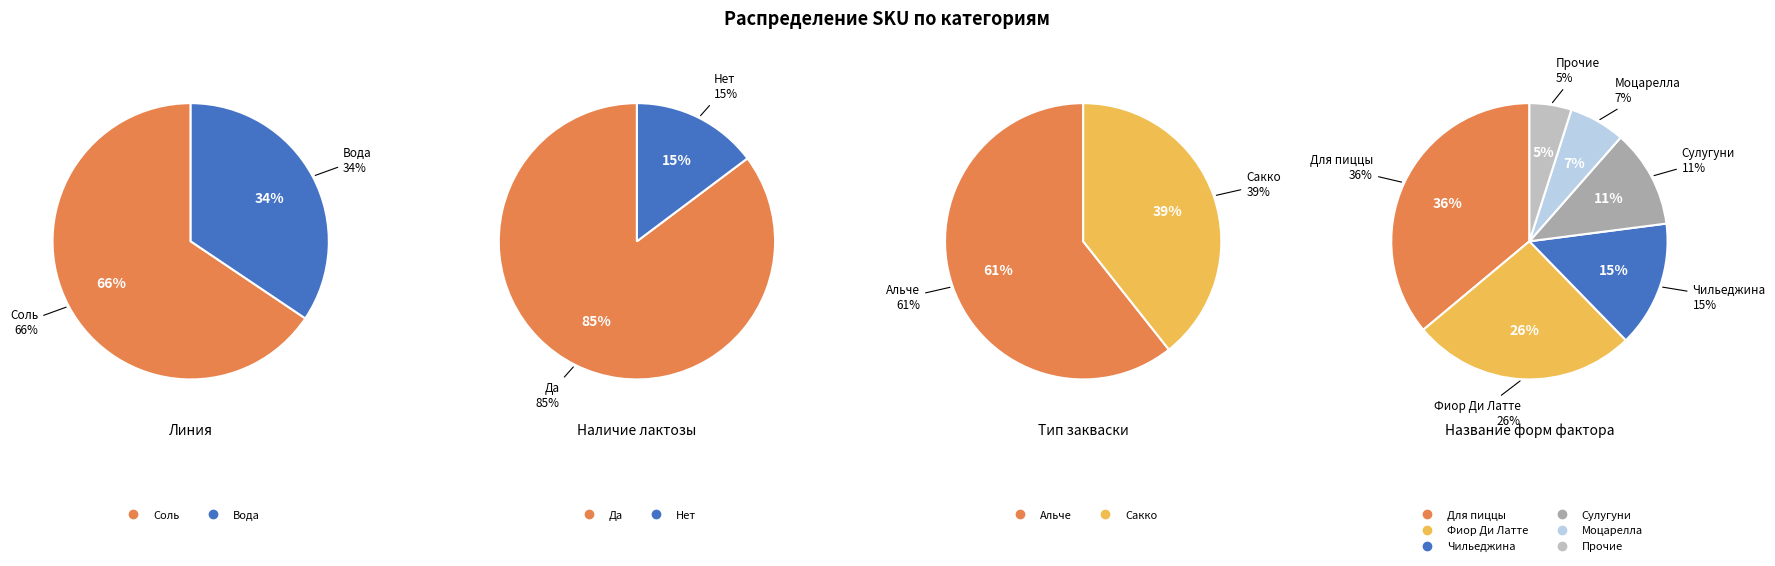

Does any single category account for the majority?

Yes